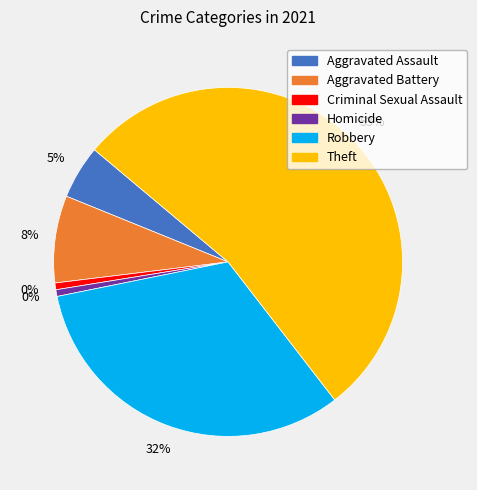

To the nearest percent, what portion does Criminal Sexual Assault represent?

1%